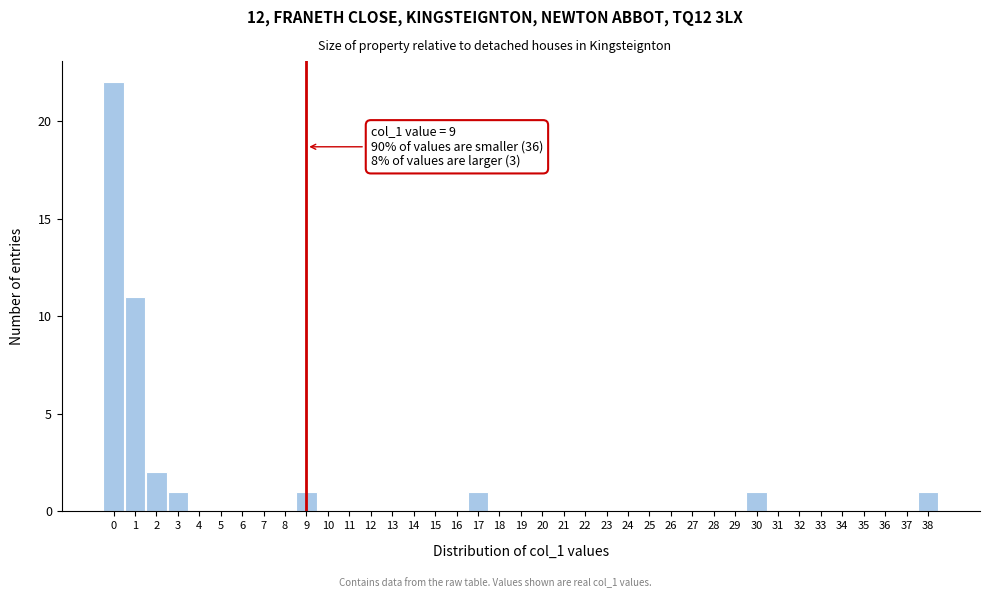

Which range on the x-axis has the tallest bar?

-0.5 to 0.5